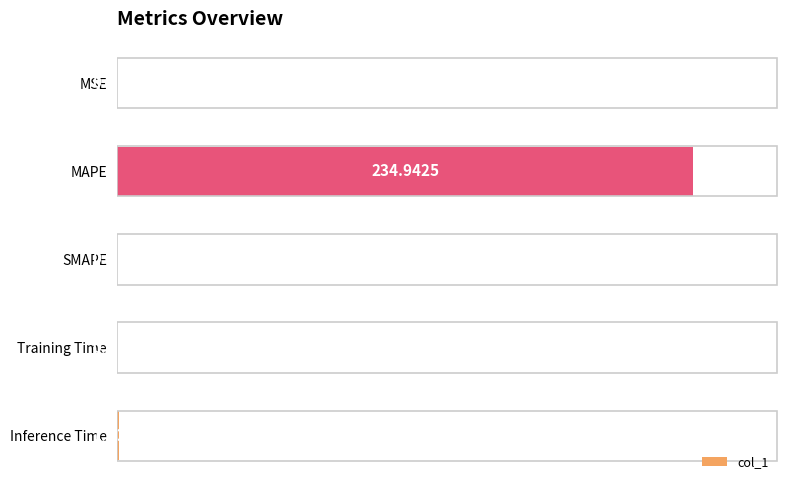

Does the chart contain any negative values?

No